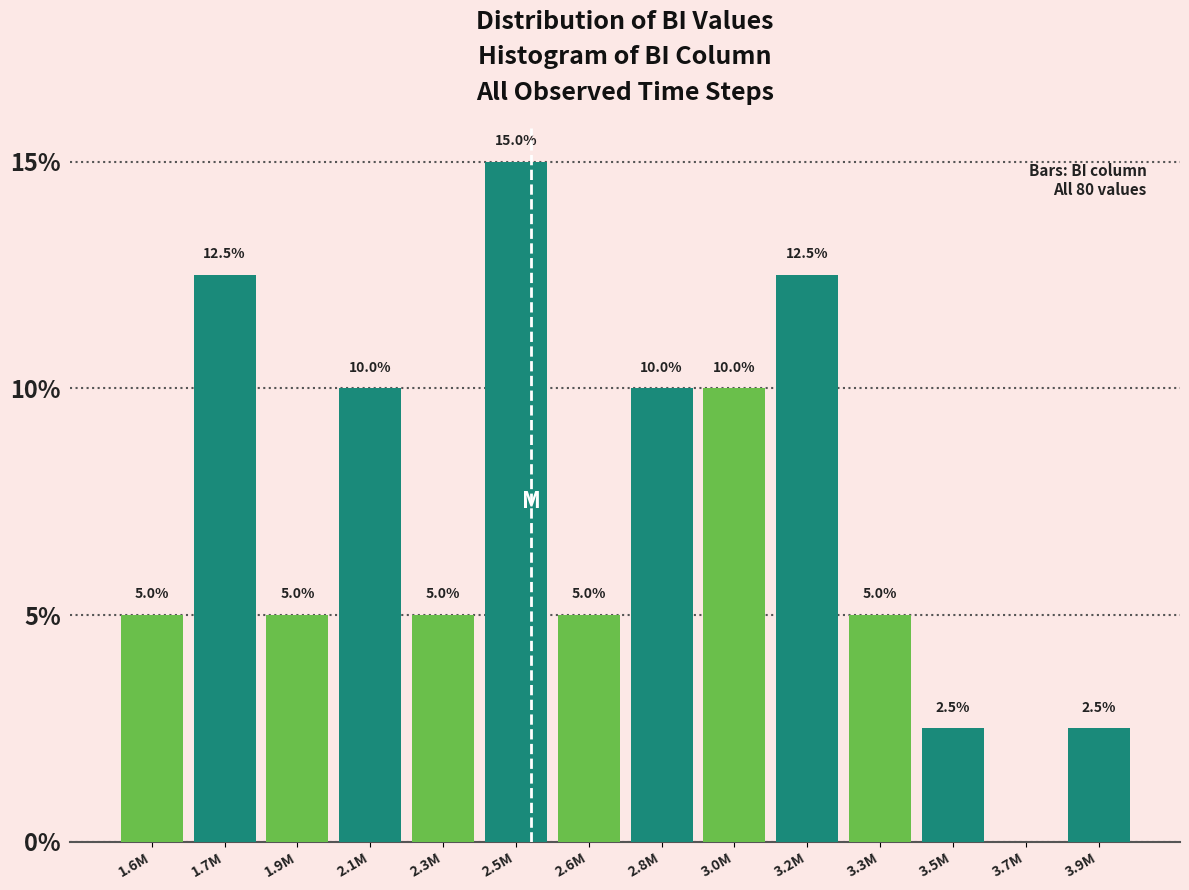

Reading left to right, transcribe all the data shown in this chart.

1.6M=5.0	1.7M=12.5	1.9M=5.0	2.1M=10.0	2.3M=5.0	2.5M=15.0	2.6M=5.0	2.8M=10.0	3.0M=10.0	3.2M=12.5	3.3M=5.0	3.5M=2.5	3.7M=0.0	3.9M=2.5